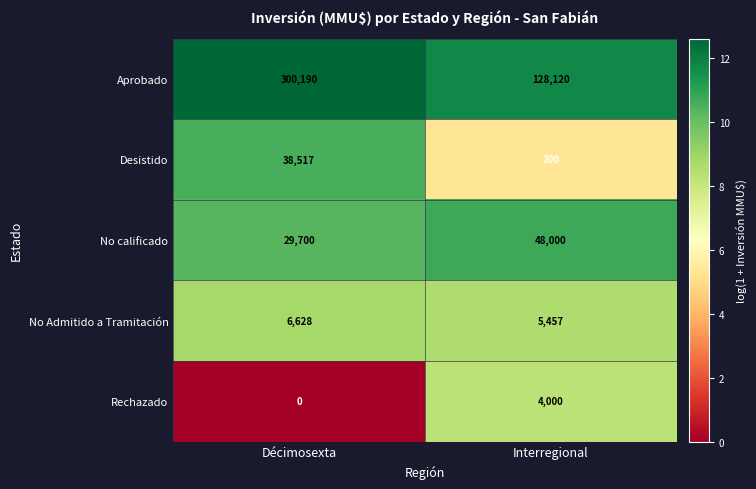

Reading left to right, list all the values displayed in this chart.

Aprobado: 300190	128120
Desistido: 38517	200
No calificado: 29700	48000
No Admitido a Tramitación: 6628	5457
Rechazado: 0	4000